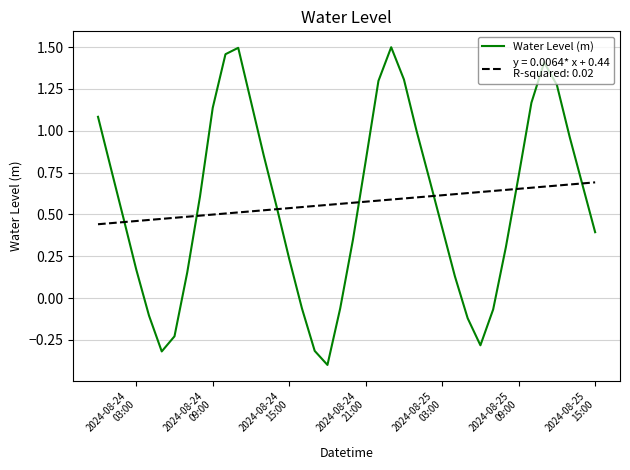

What is the minimum value shown in the chart?

-0.4